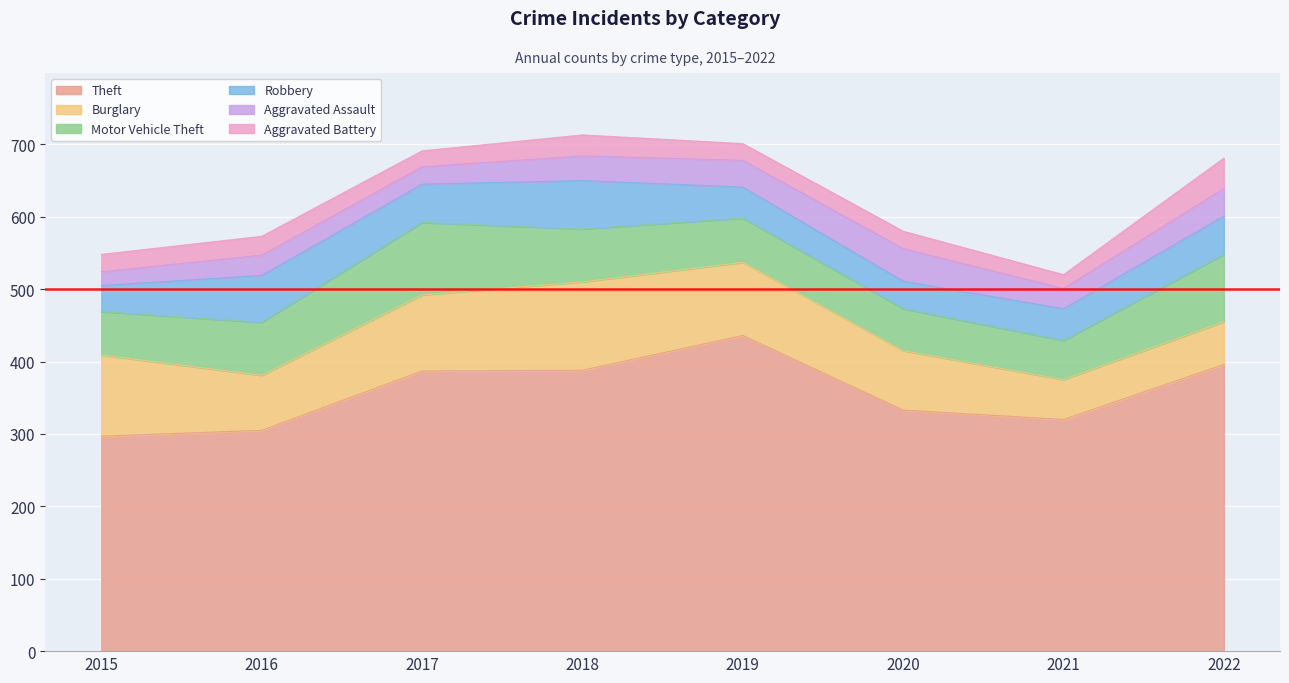

List the series in order of their peak value, lowest first.

Aggravated Battery, Aggravated Assault, Robbery, Motor Vehicle Theft, Burglary, Theft